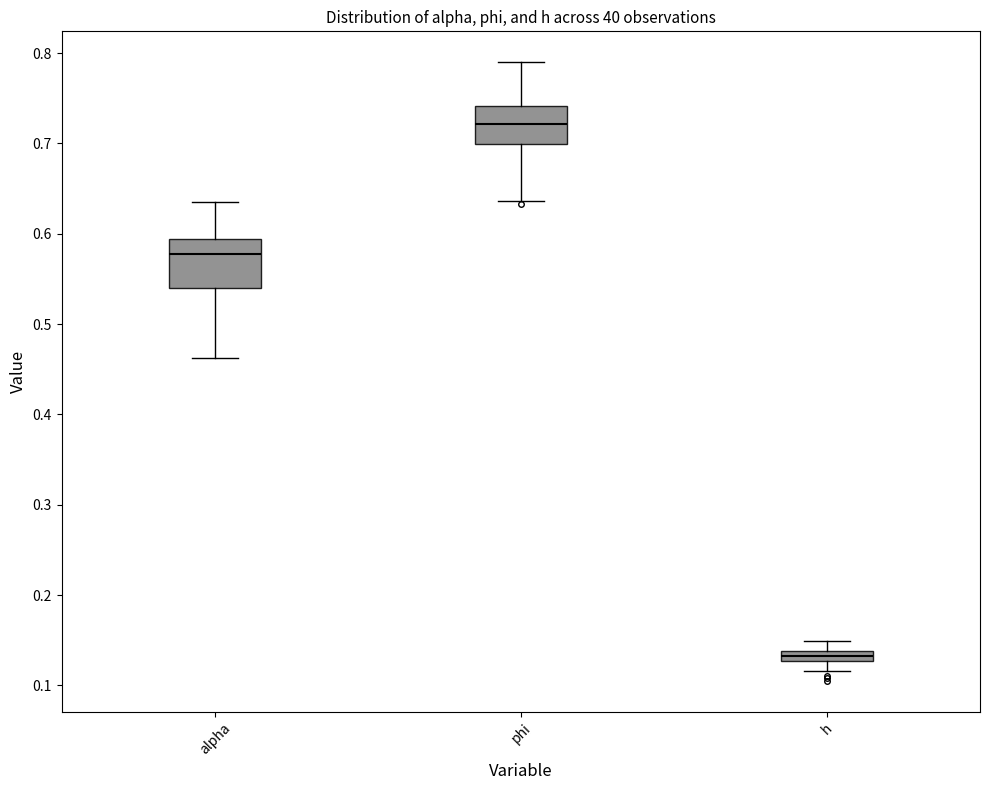

Which box has the highest median line?

phi